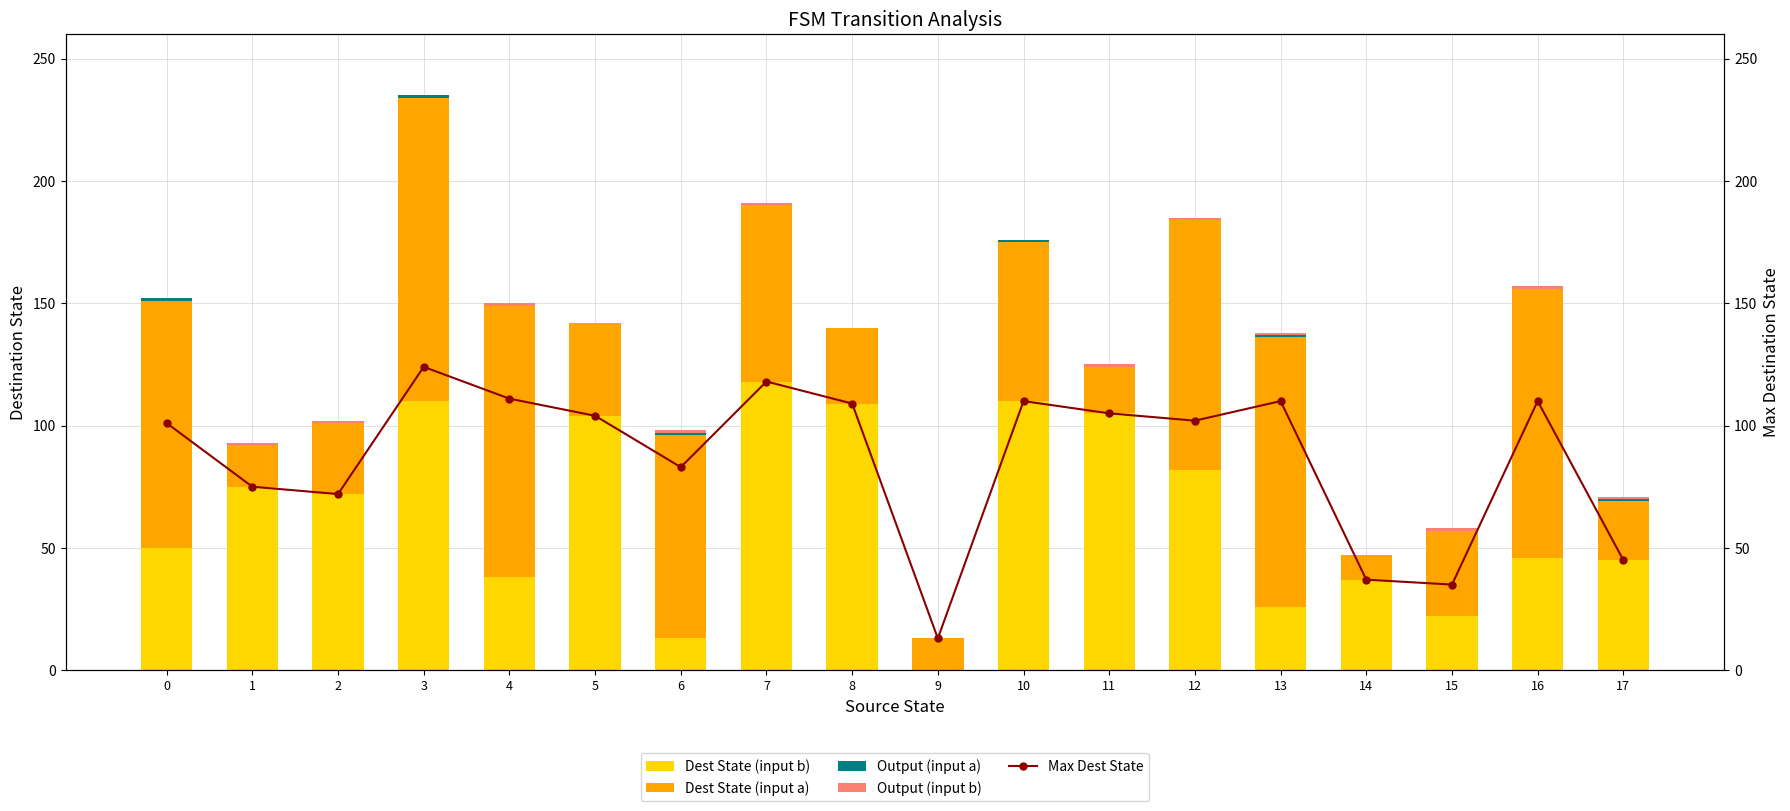

Where is Dest State (input a) nearest to the value 67?

10